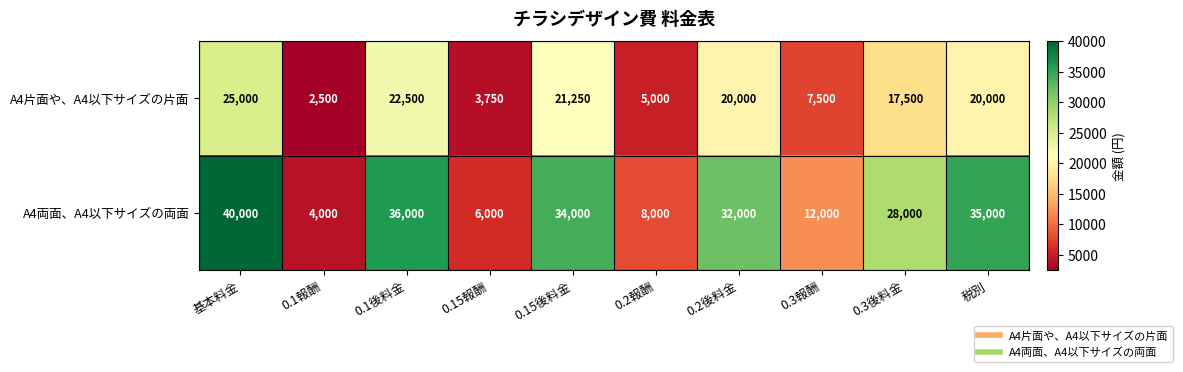

At which category does the chart reach its peak across all series?

基本料金